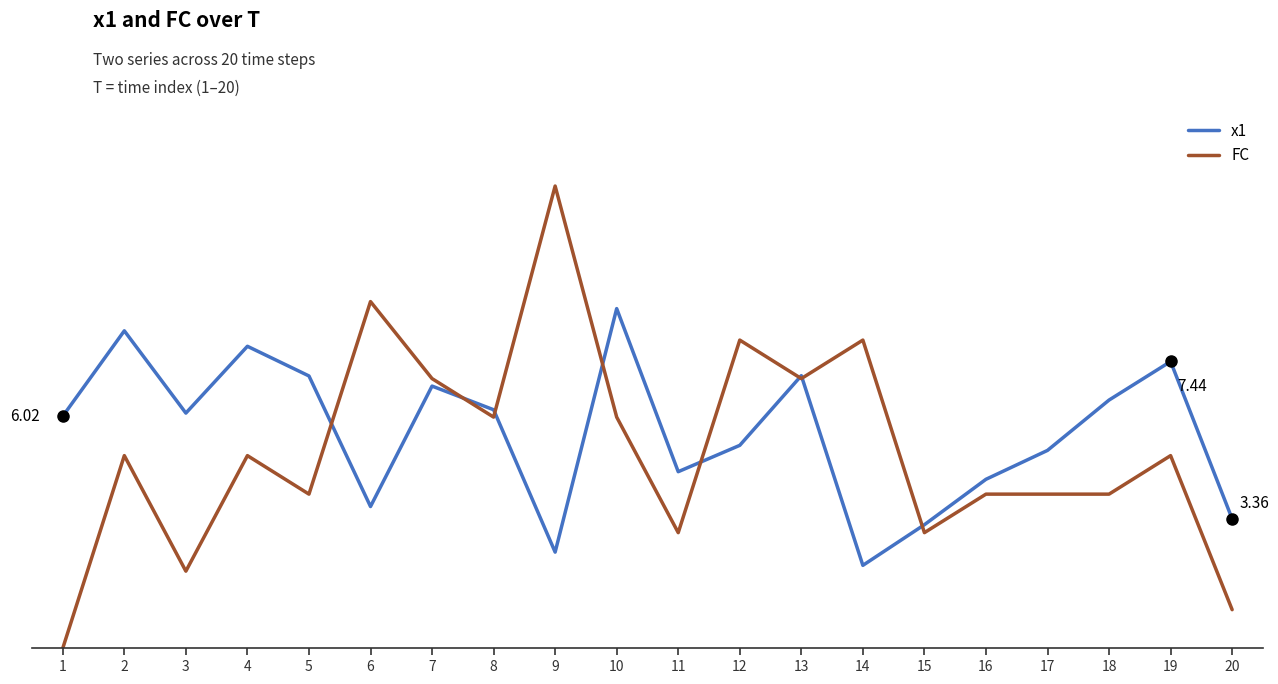

Reading left to right, extract all data points from this chart.

x1: 1=6.0	2=8.2	3=6.1	4=7.8	5=7.1	6=3.7	7=6.8	8=6.2	9=2.5	10=8.8	11=4.6	12=5.3	13=7.1	14=2.2	15=3.2	16=4.4	17=5.1	18=6.4	19=7.4	20=3.4
FC: 1=0.0	2=5.0	3=2.0	4=5.0	5=4.0	6=9.0	7=7.0	8=6.0	9=12.0	10=6.0	11=3.0	12=8.0	13=7.0	14=8.0	15=3.0	16=4.0	17=4.0	18=4.0	19=5.0	20=1.0